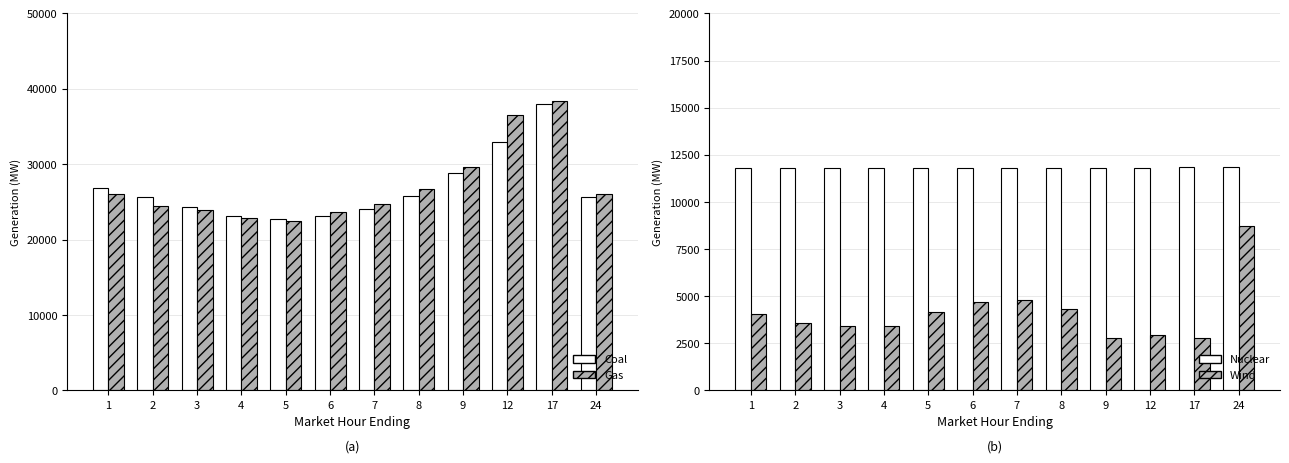

What are all the series names shown in the legend?

Coal, Gas, Nuclear, Wind